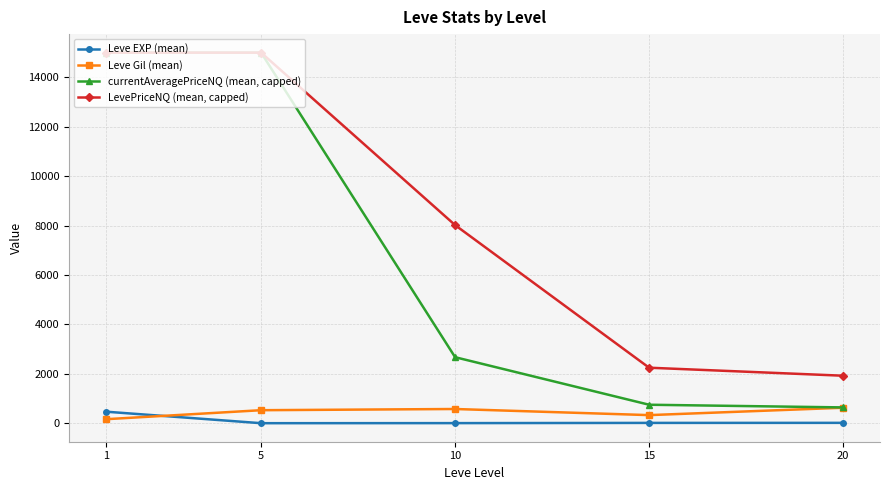

How many times do Leve Gil (mean) and Leve EXP (mean) cross each other?

1